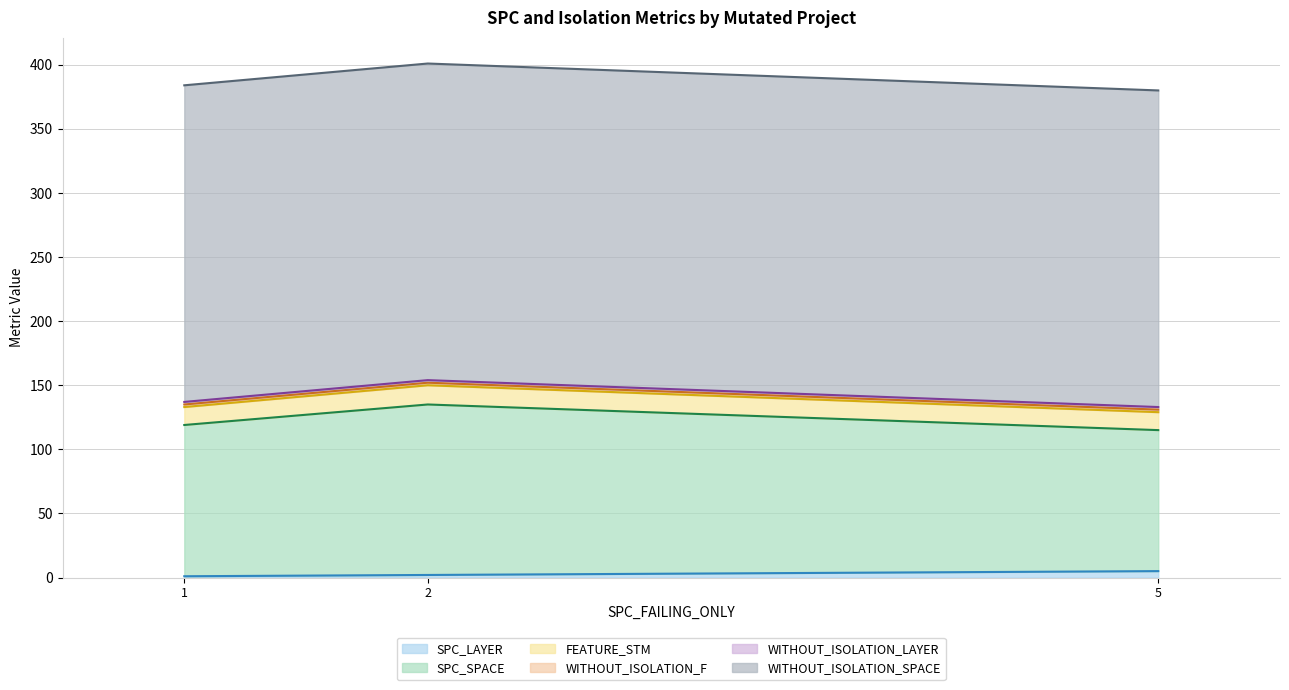

What is the minimum value for WITHOUT_ISOLATION_F?

2